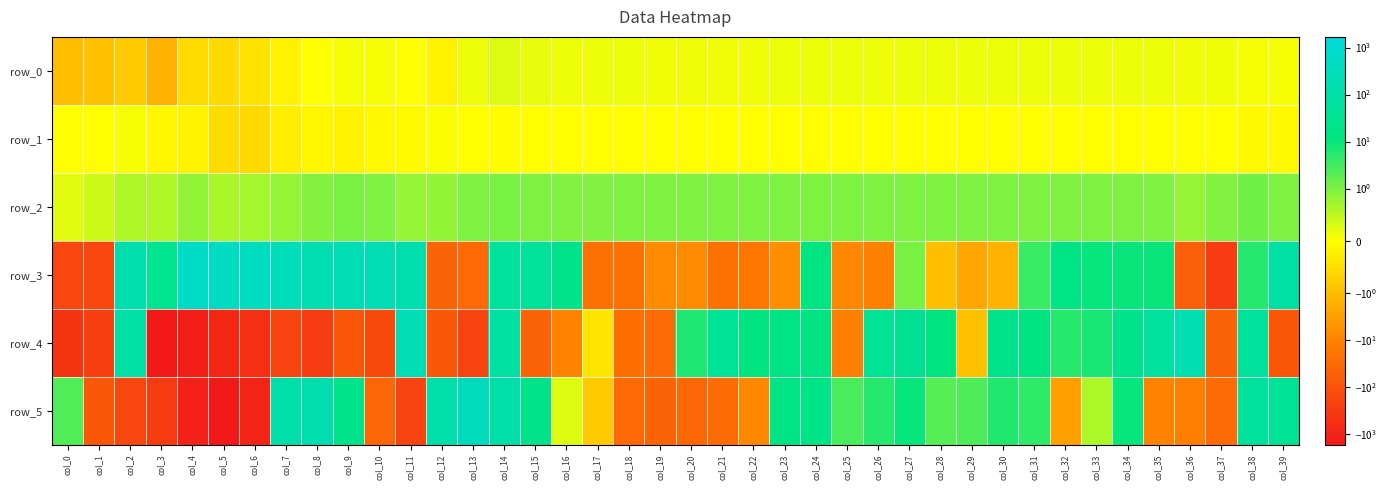

How many values in the row_0 series exceed 0?

31